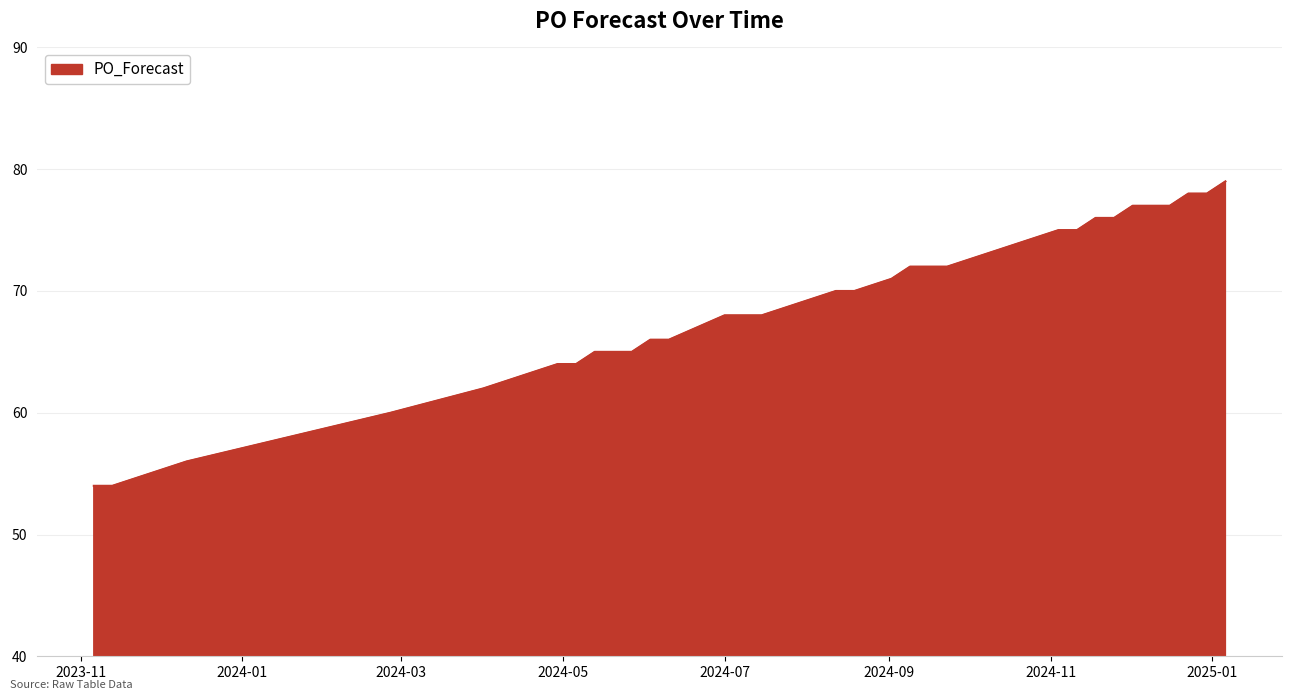

What is the difference between the second highest and second lowest values?

24